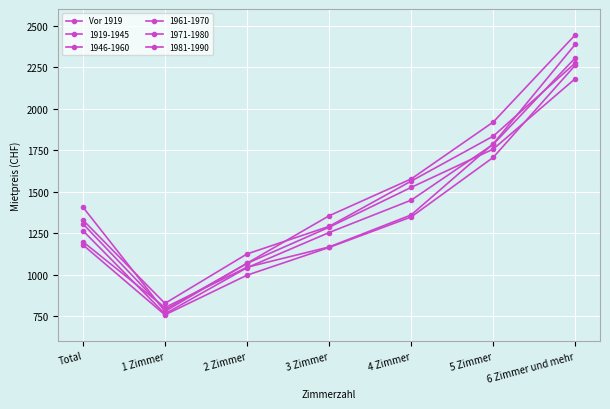

Reading left to right, what are all the values shown in this chart?

1306	788	1067	1285	1525	1756	2181